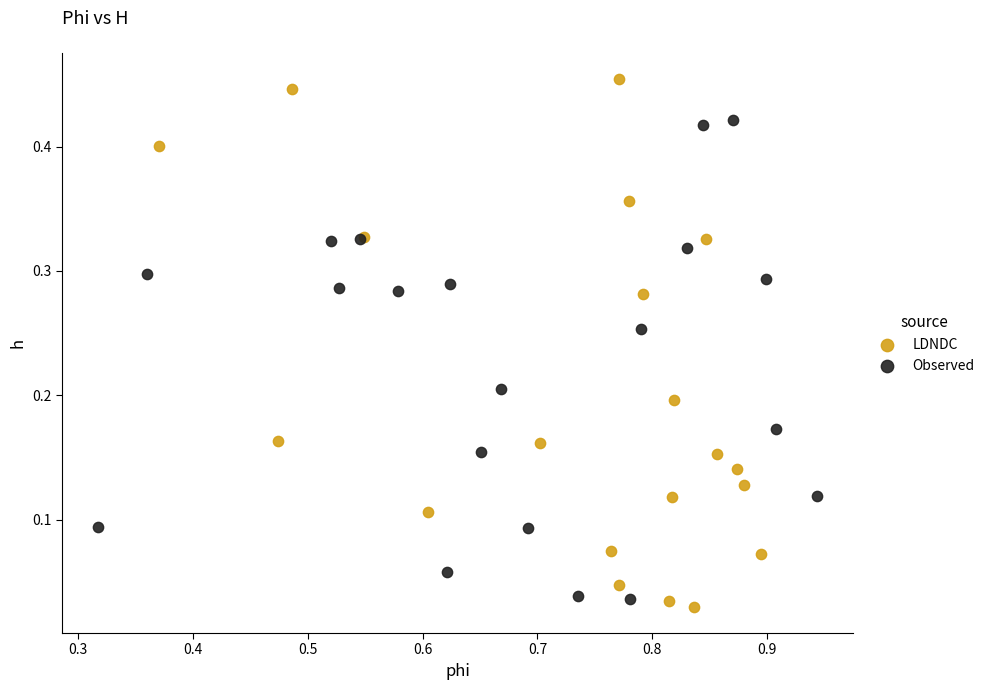

Which series contains the highest Y value?

LDNDC